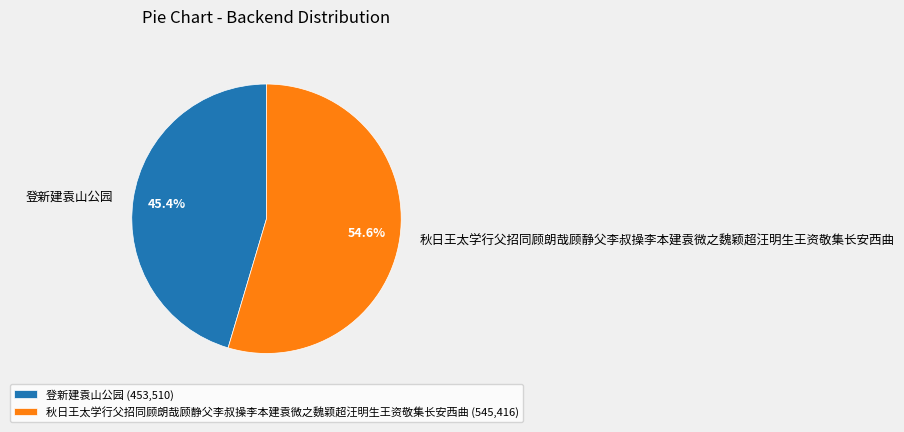

What percentage do 登新建袁山公园 and 秋日王太学行父招同顾朗哉顾静父李叔操李本建袁微之魏颖超汪明生王资敬集长安西曲 together represent?

100.0%